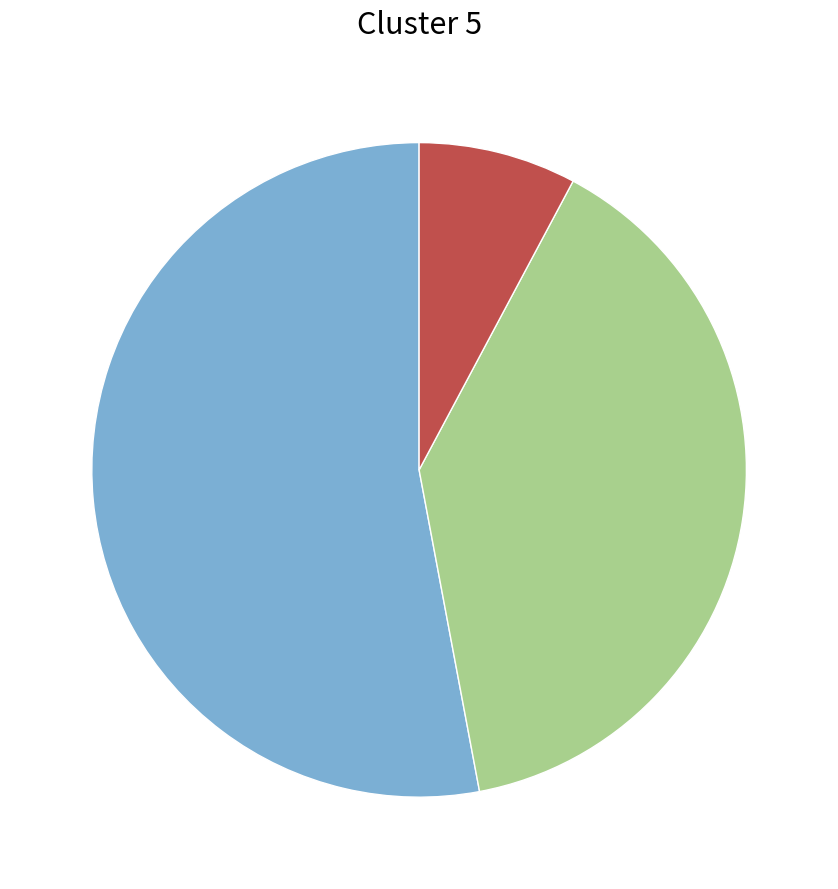

How many segments does this pie chart have?

3